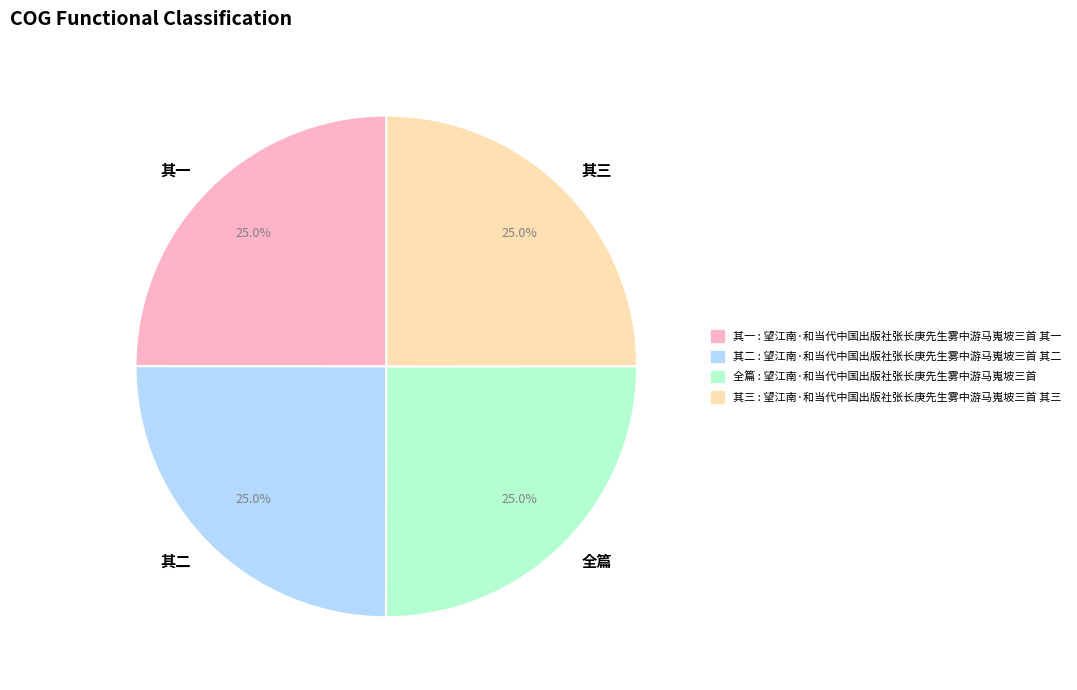

What is the ratio of the value at 其一 to the value at 其三?

1.0